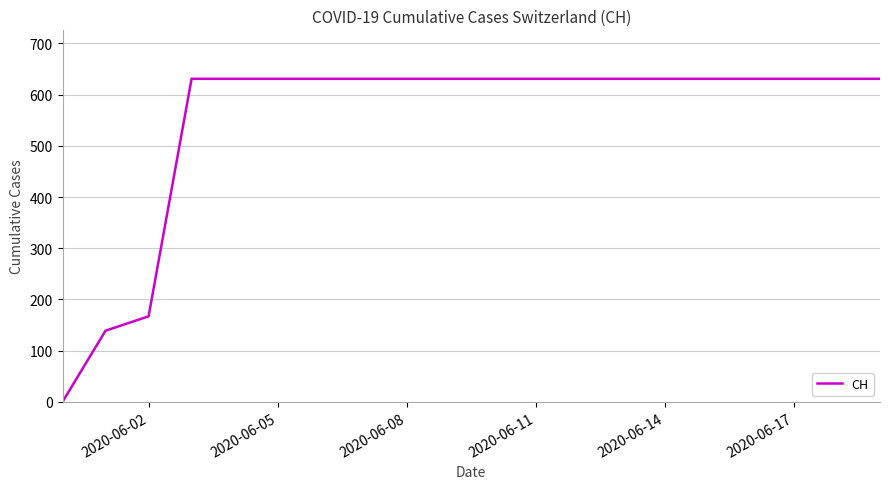

What is the difference between the maximum and minimum values?

631